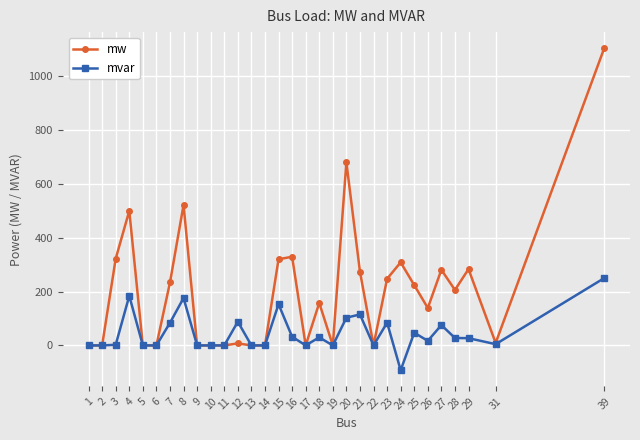

Is it true that mvar equals 117.6 at 19?

False